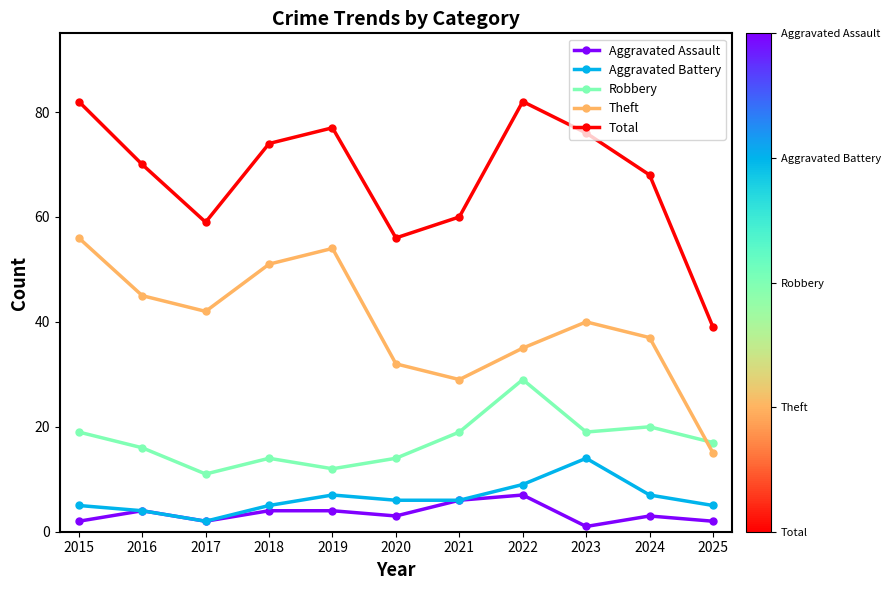

List the series in order of their peak value, lowest first.

Aggravated Assault, Aggravated Battery, Robbery, Theft, Total